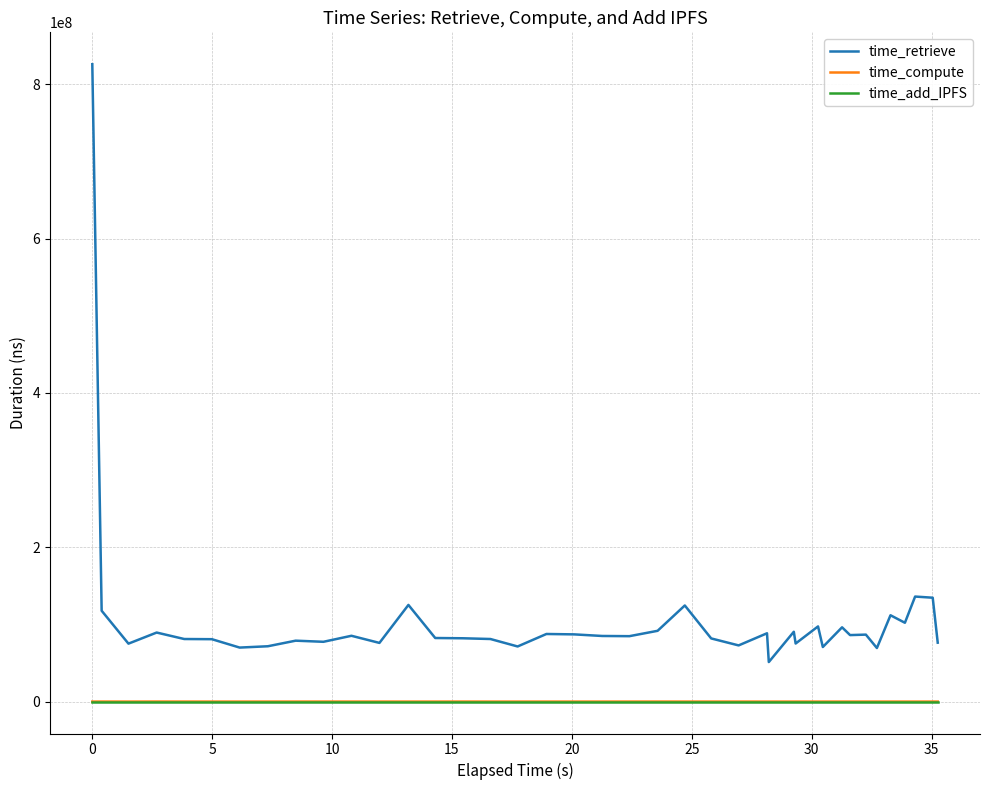

True or false: time_compute and time_retrieve cross at least once.

False